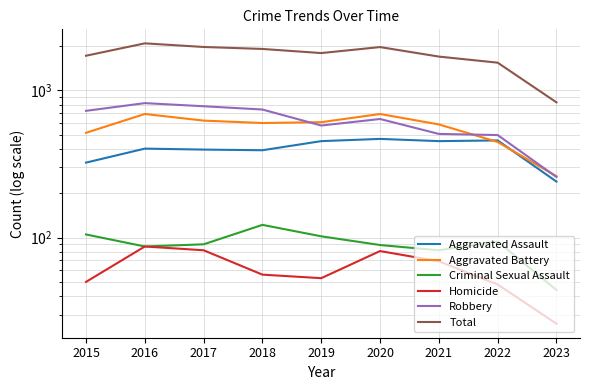

At 2020, list the series in order from largest to smallest.

Total, Aggravated Battery, Robbery, Aggravated Assault, Criminal Sexual Assault, Homicide